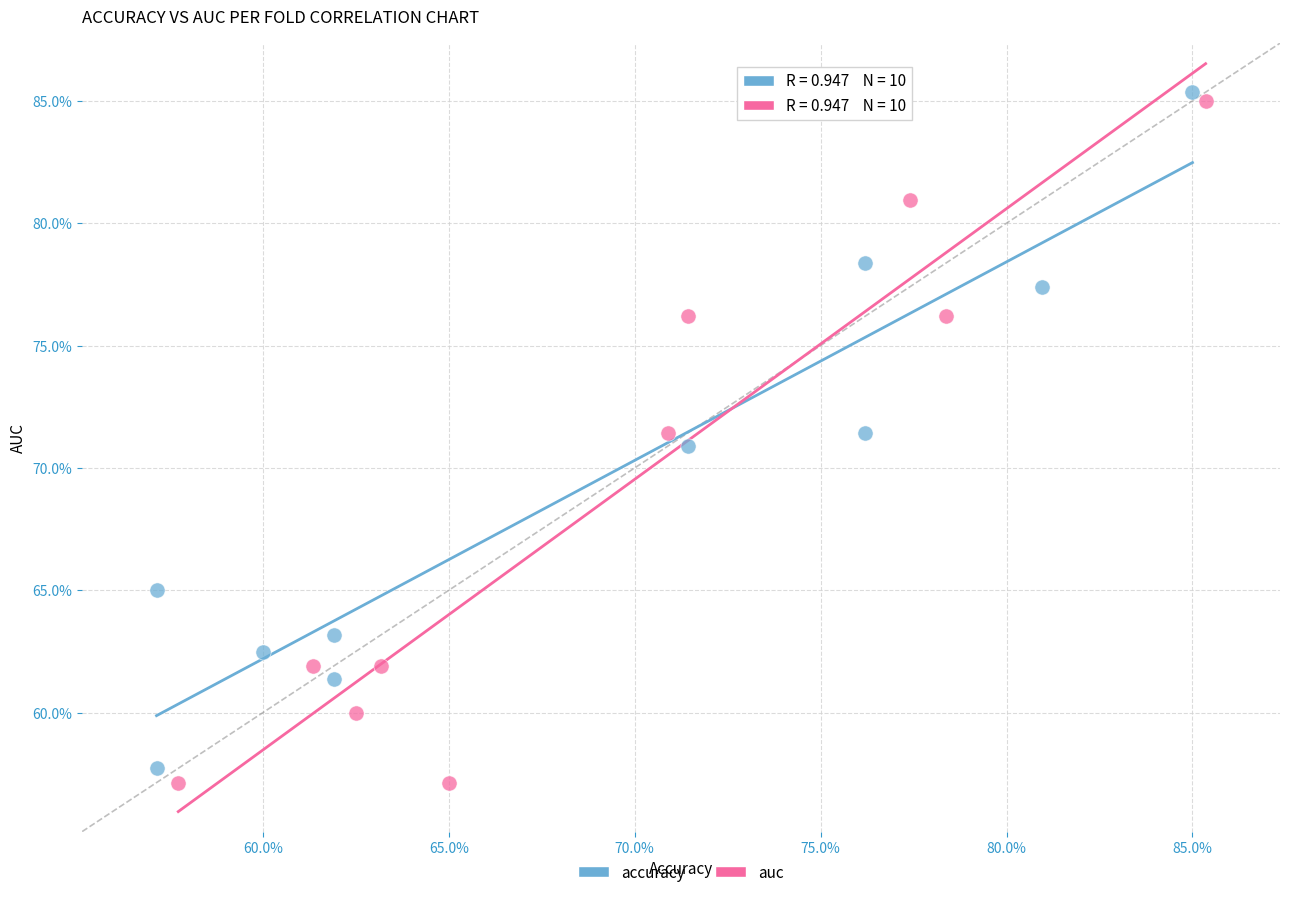

What are all the series names shown in the legend?

accuracy, auc